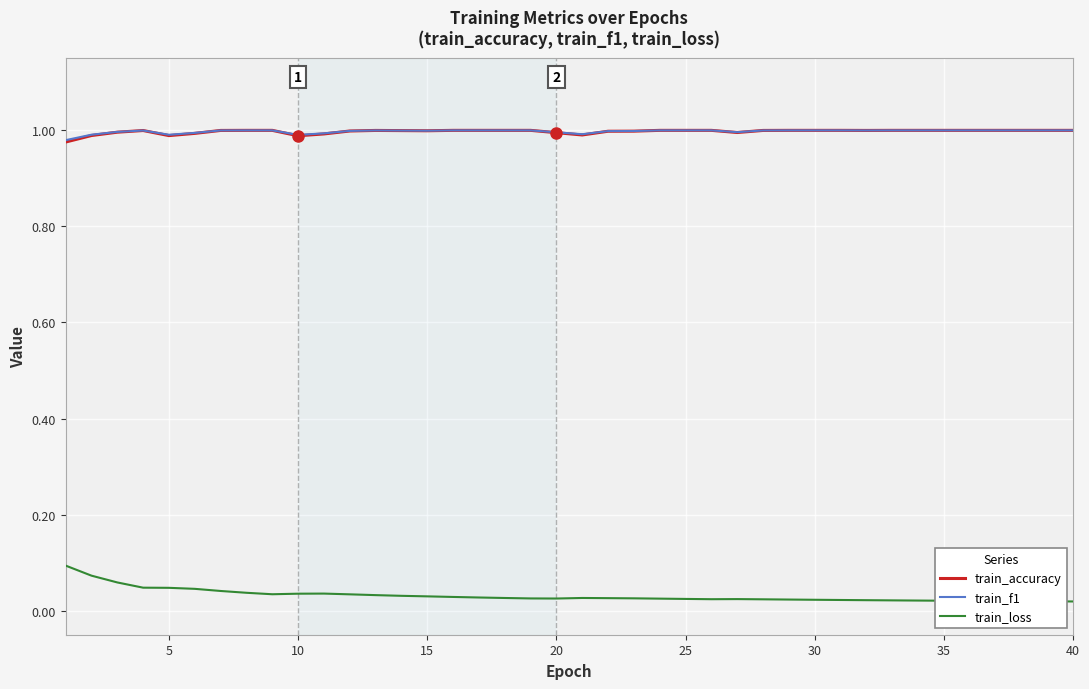

How many lines are shown in the chart?

3